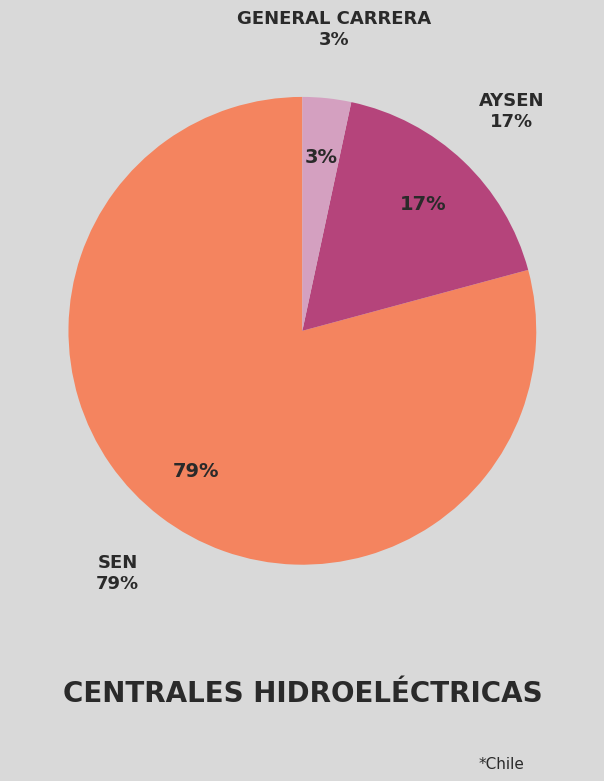

True or false: SEN accounts for 65% of the total.

False